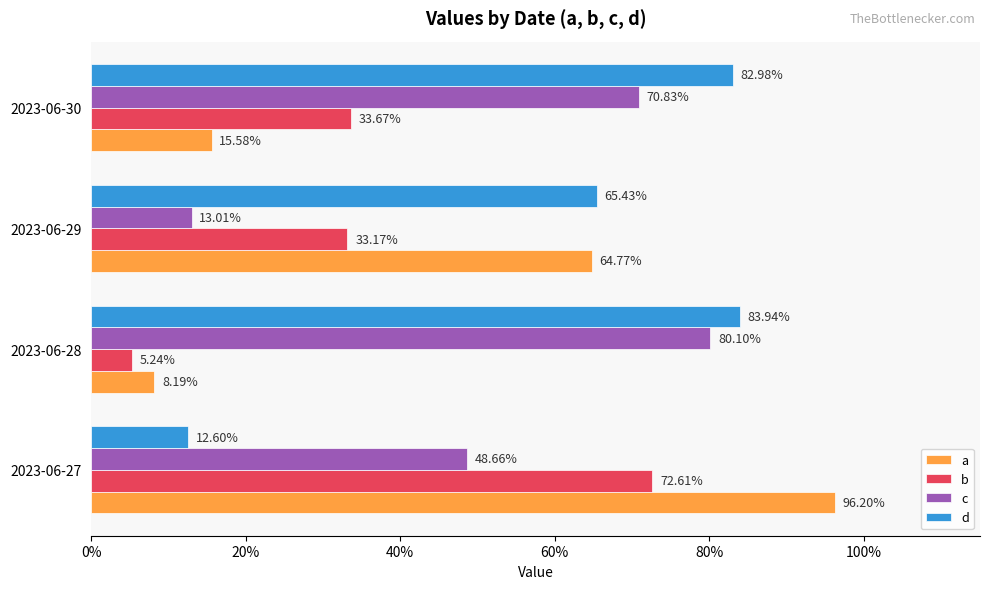

What are all the series names shown in the legend?

a, b, c, d